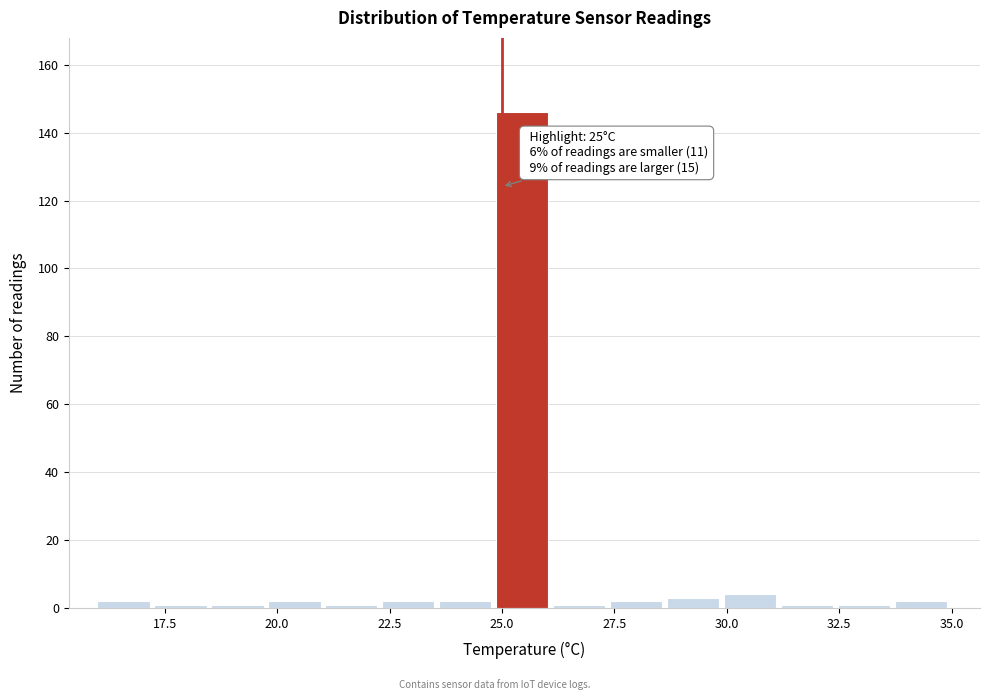

Read against the x-axis, roughly where is the centre of the tallest bar?

25.5